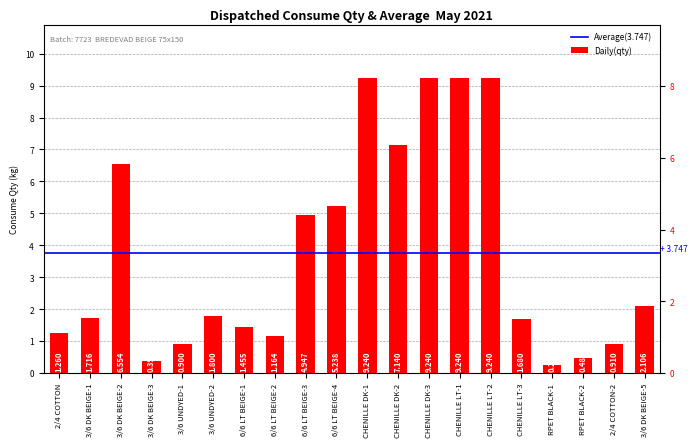

What is the ratio of the value at 3/6 DK BEIGE-2 to the value at 3/6 UNDYED-2?

3.6